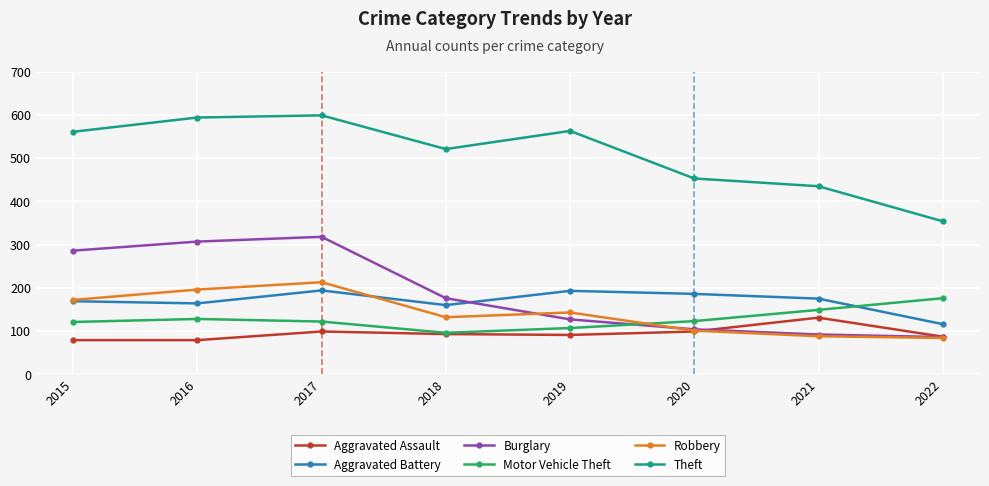

What is the difference between the Motor Vehicle Theft values at 2018 and 2021?

53